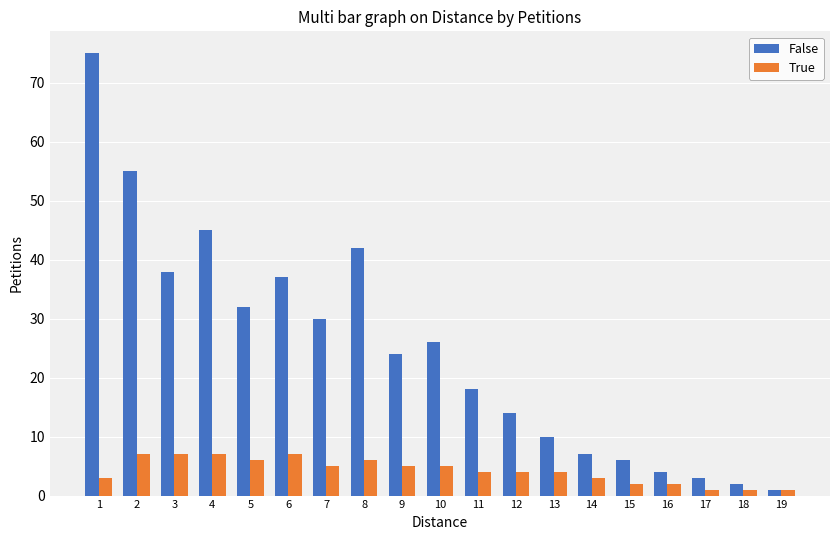

Reading left to right, what are all the values shown in this chart?

False: 1=75	2=55	3=38	4=45	5=32	6=37	7=30	8=42	9=24	10=26	11=18	12=14	13=10	14=7	15=6	16=4	17=3	18=2	19=1
True: 1=3	2=7	3=7	4=7	5=6	6=7	7=5	8=6	9=5	10=5	11=4	12=4	13=4	14=3	15=2	16=2	17=1	18=1	19=1